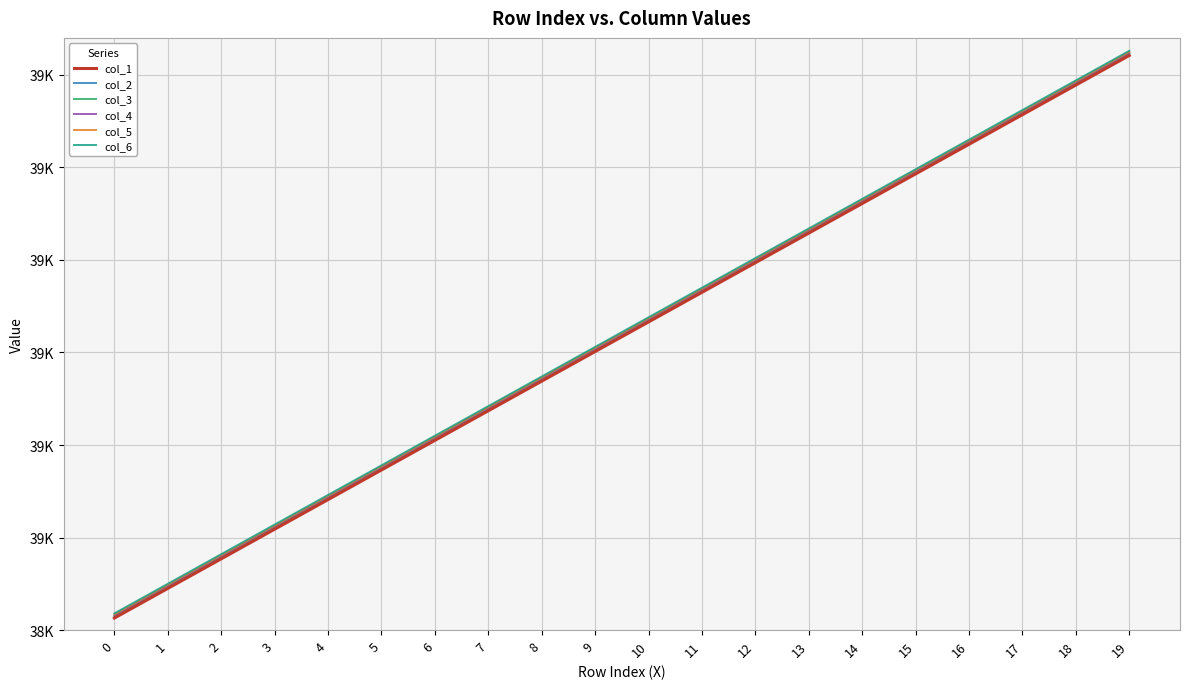

Does the chart display data point markers on the line(s)?

No